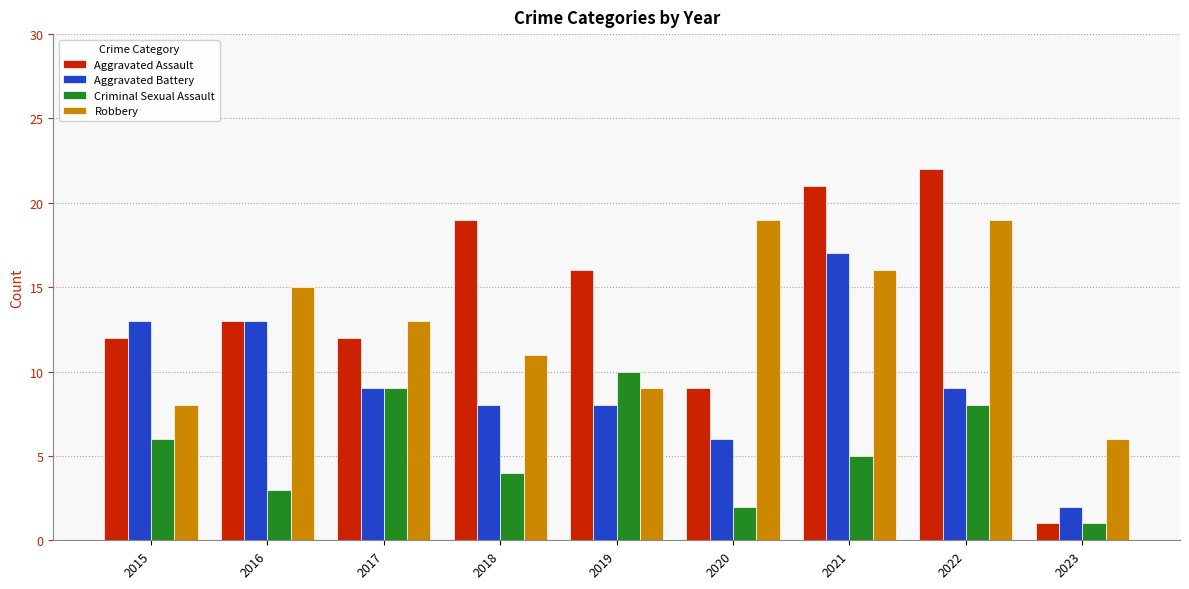

What is the lowest value of the Aggravated Battery series?

2